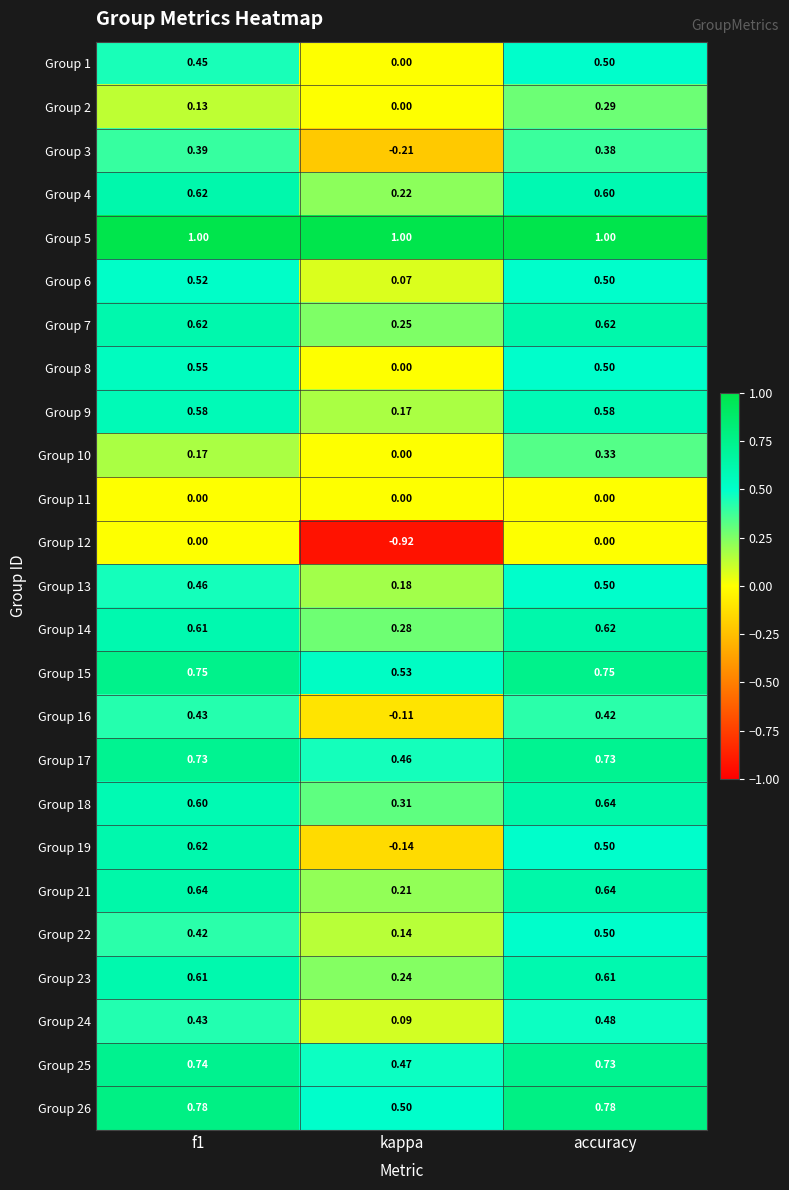

Which series has the largest range (max minus min)?

Group 12